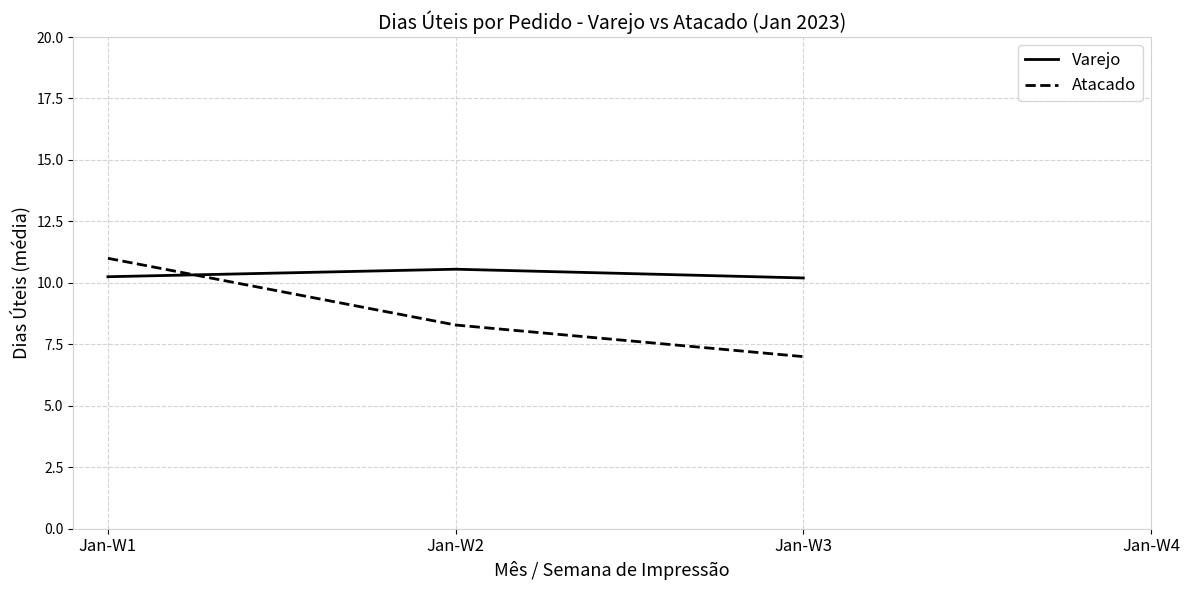

At Jan-W2, list the series in order from largest to smallest.

Varejo, Atacado